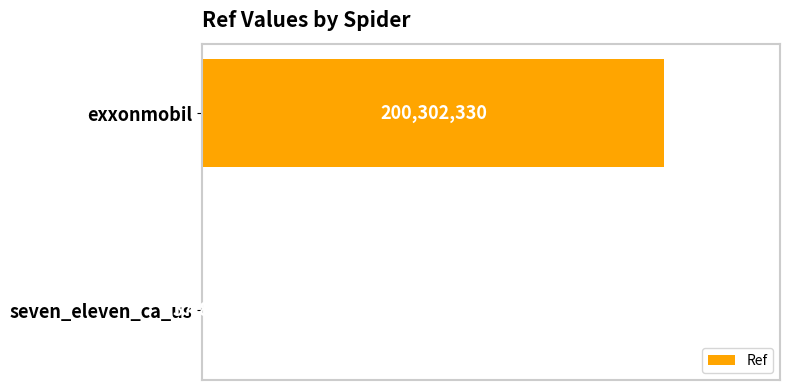

How many values are below 200302330?

1